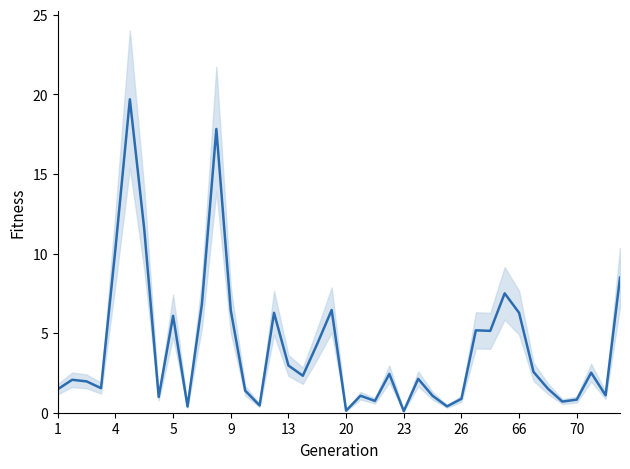

How many points are lower than both their immediate neighbors (excluding endpoints)?

12